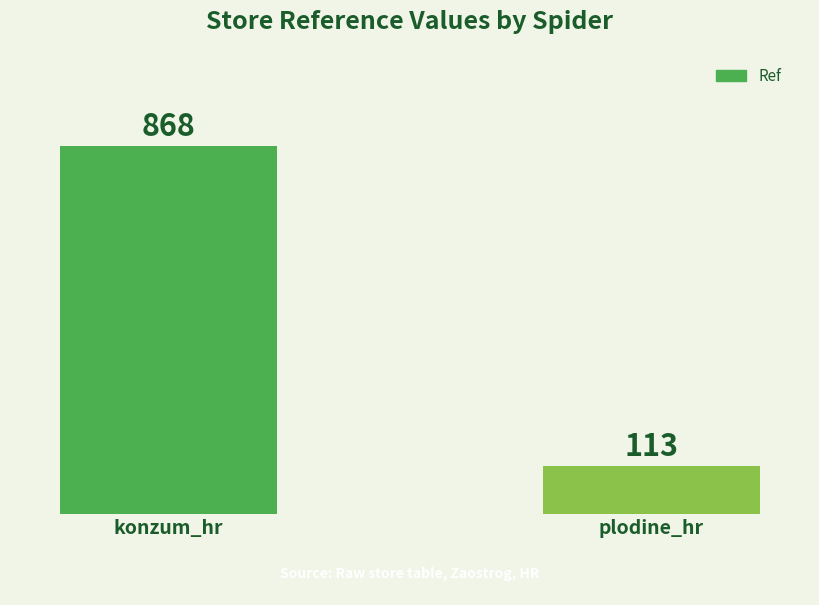

What position from the right is plodine_hr?

1